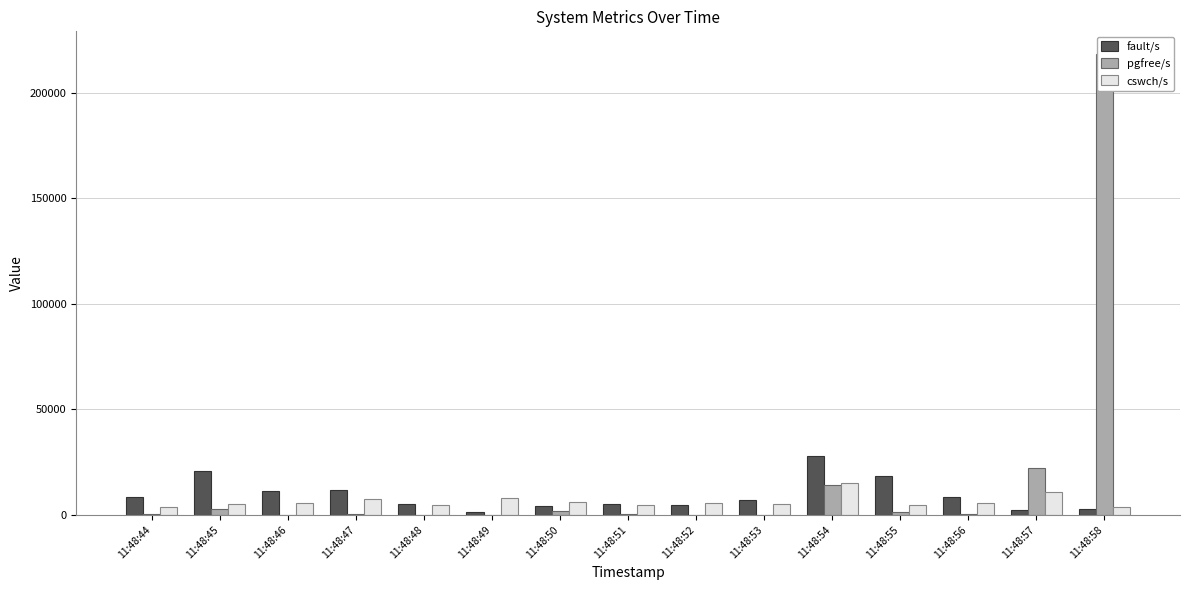

What are all the series names shown in the legend?

fault/s, pgfree/s, cswch/s